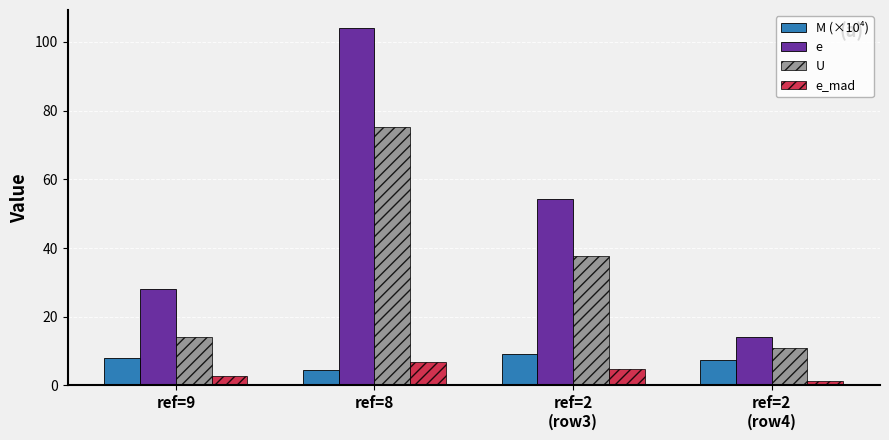

At which label is U closest to 43?

ref=2
(row3)